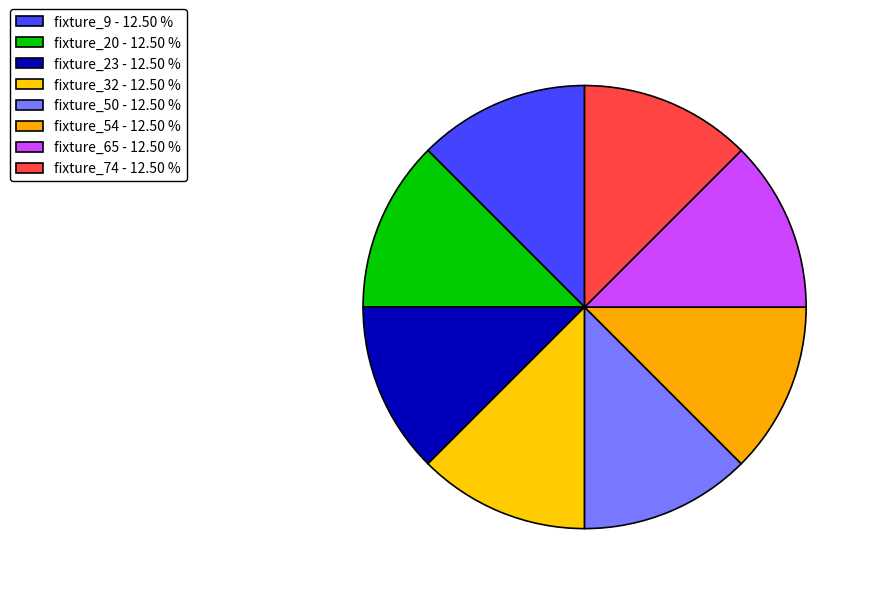

Does fixture_32 represent more than half of the total?

No